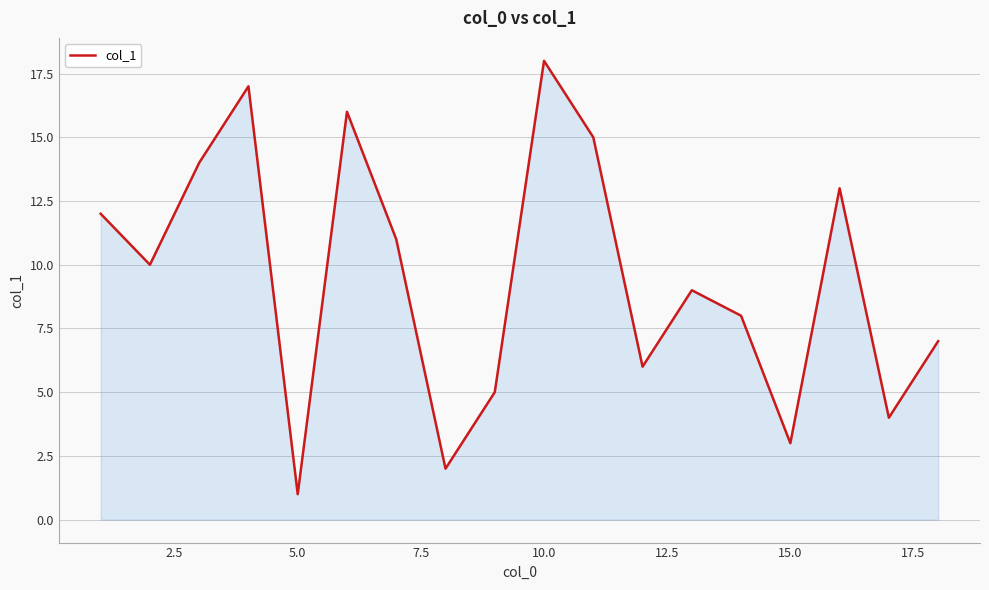

What is the difference between the maximum and minimum values?

17